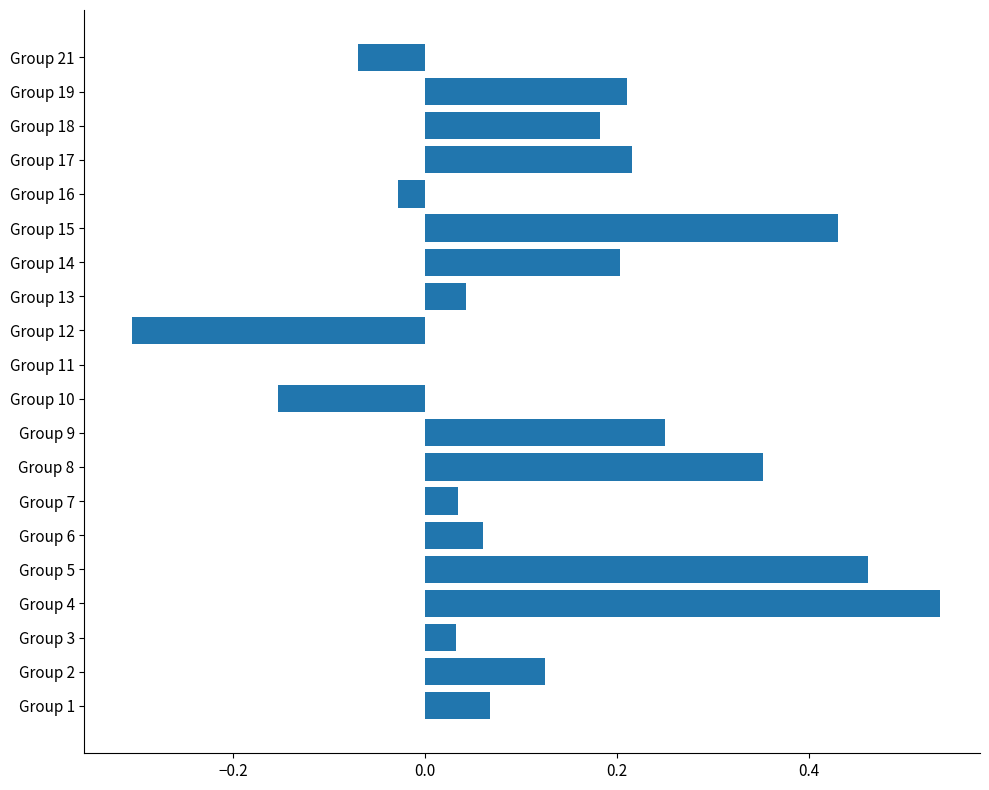

Between Group 4 and Group 5, which is larger?

Group 4